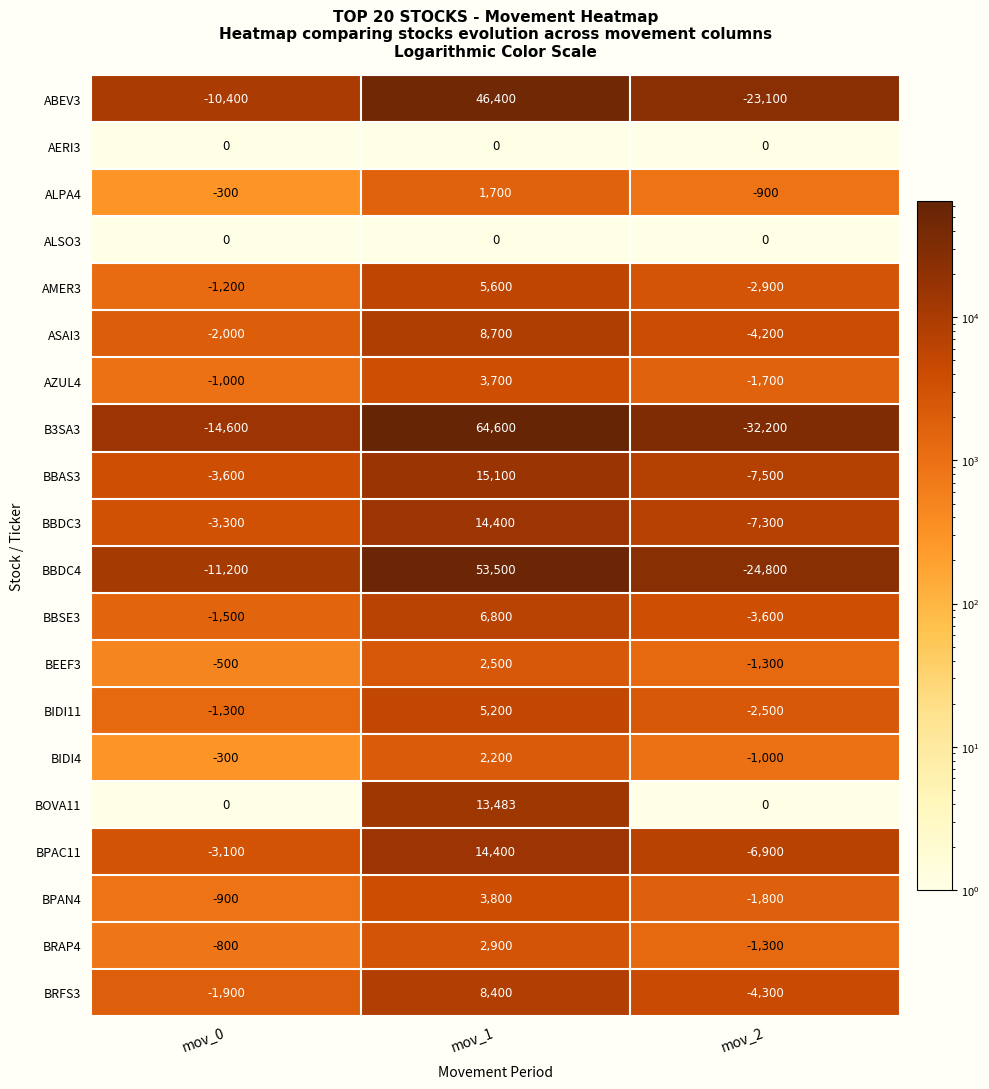

True or false: AMER3 has a value of 8520 at mov_1.

False